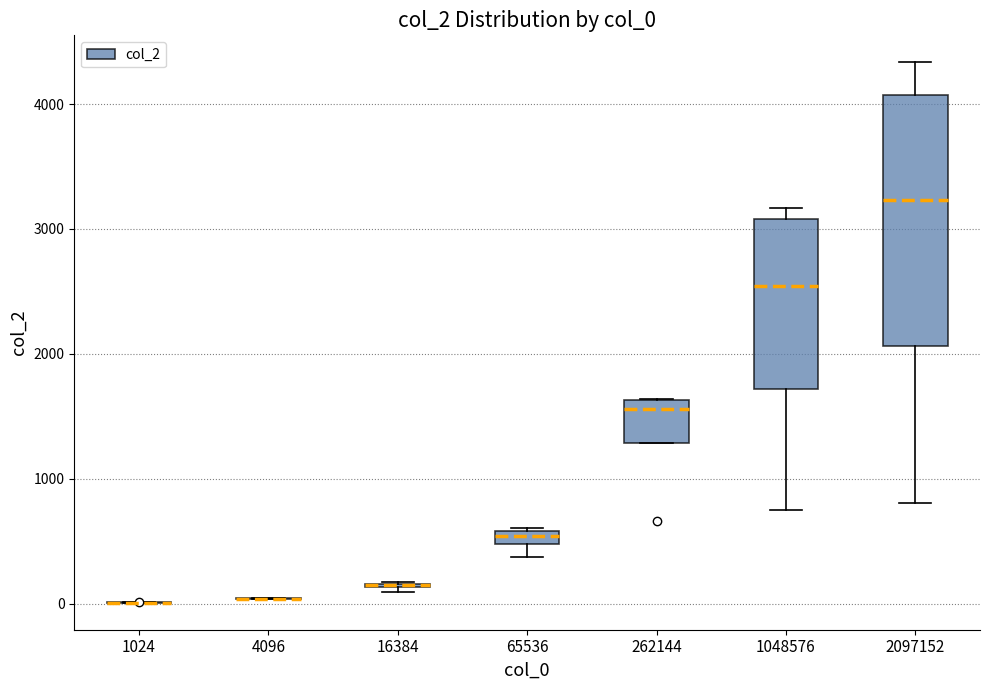

Which box is the tallest, from its lower edge to its upper edge?

2097152